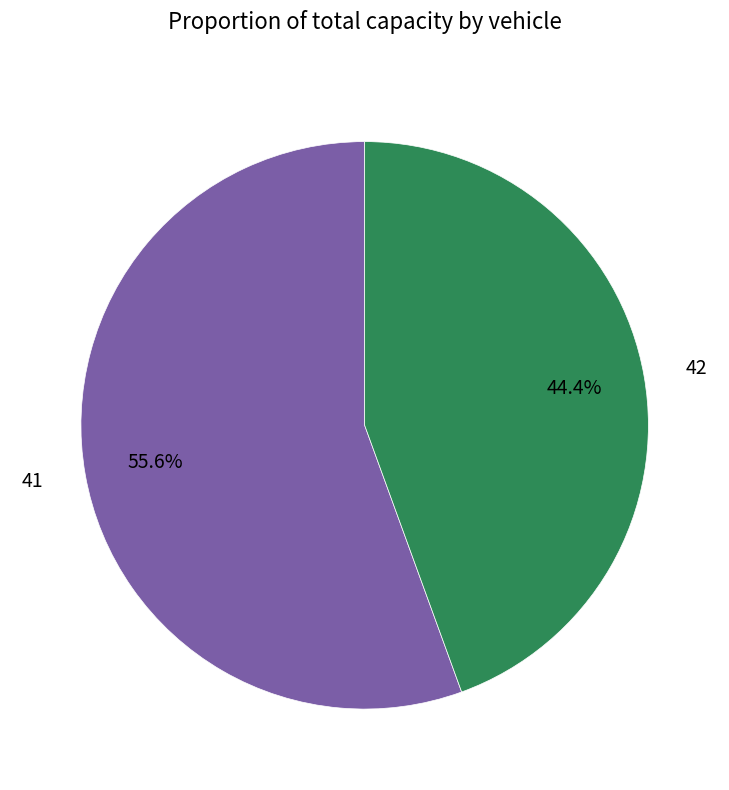

Do 42 and 41 together represent more than half of the pie?

Yes